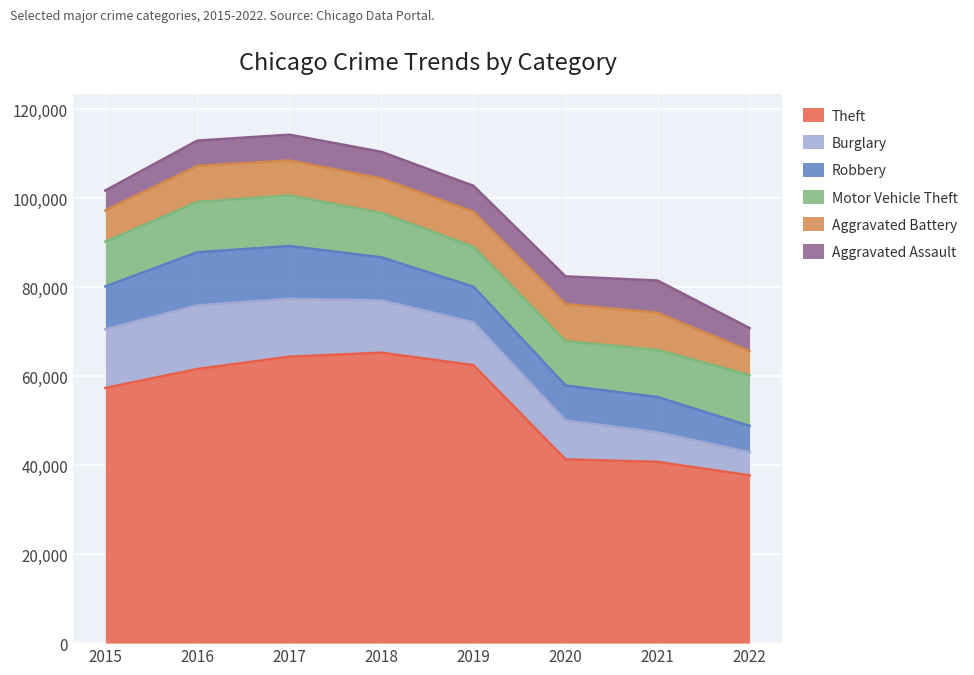

How many values in the Burglary series exceed 11746?

3